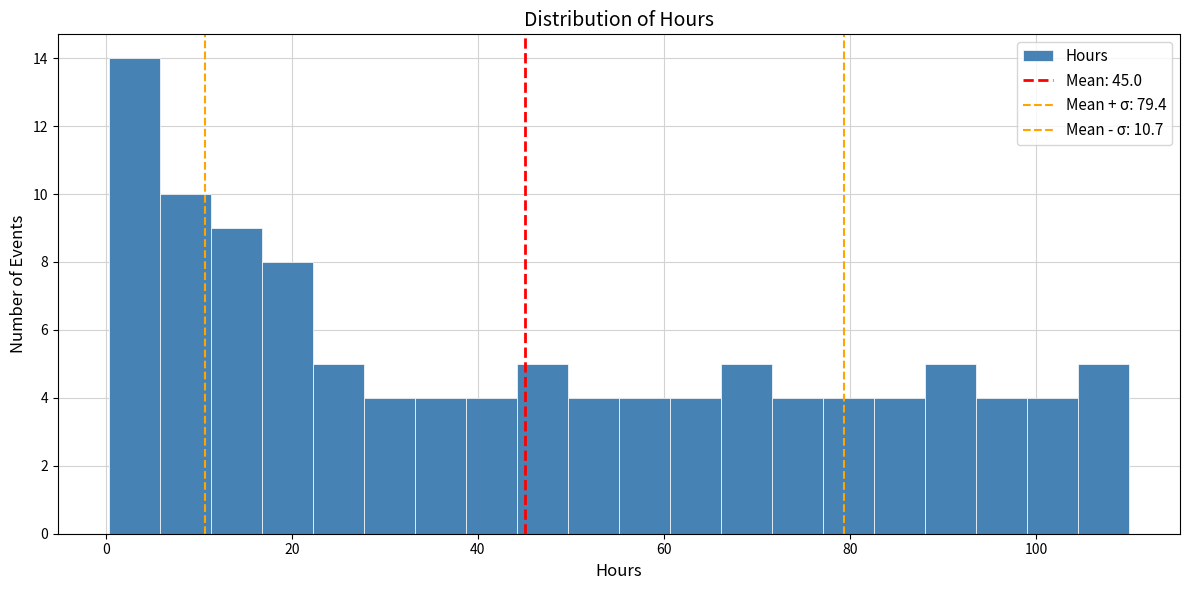

Read against the x-axis, roughly where is the centre of the tallest bar?

4